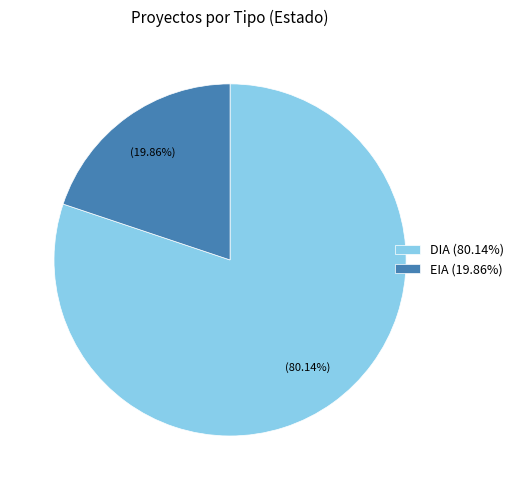

True or false: DIA accounts for 87% of the total.

False